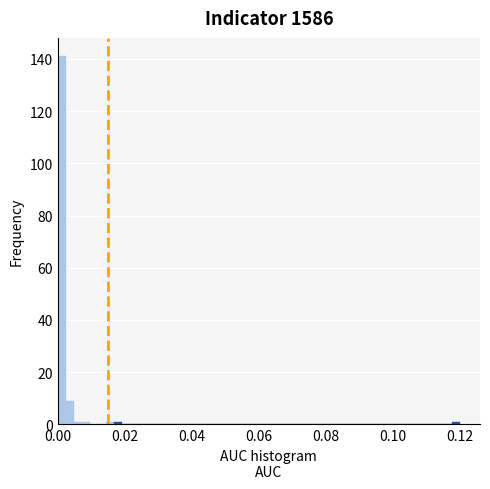

Around what value on the x-axis is the tallest bar? Give the approximate position of its centre, as read against the axis.

0.002